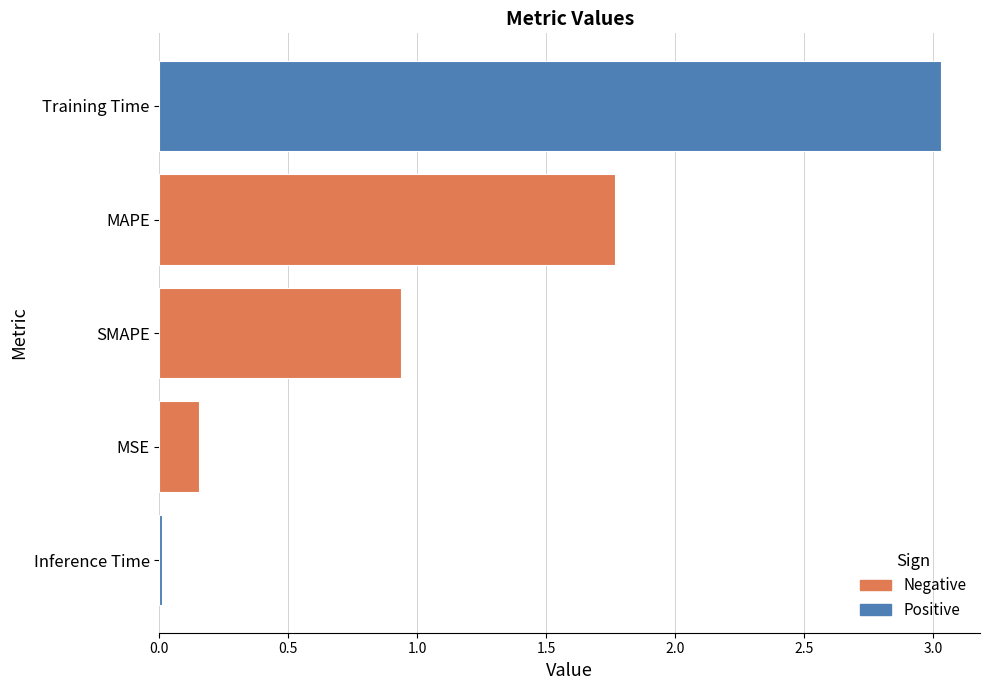

List the labels in order of value, smallest first.

Inference Time, MSE, SMAPE, MAPE, Training Time